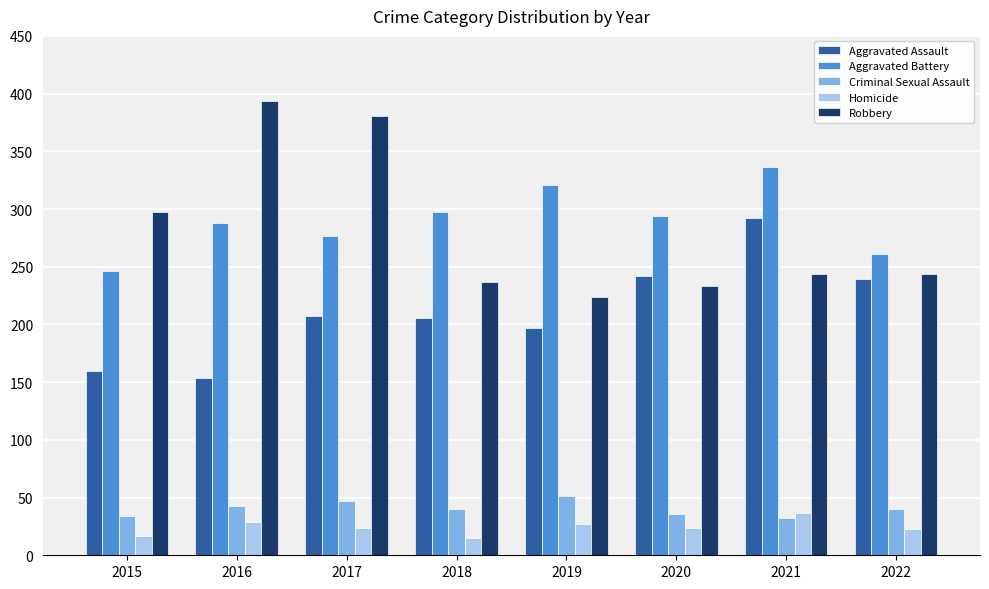

Where is Robbery nearest to the value 309?

2015